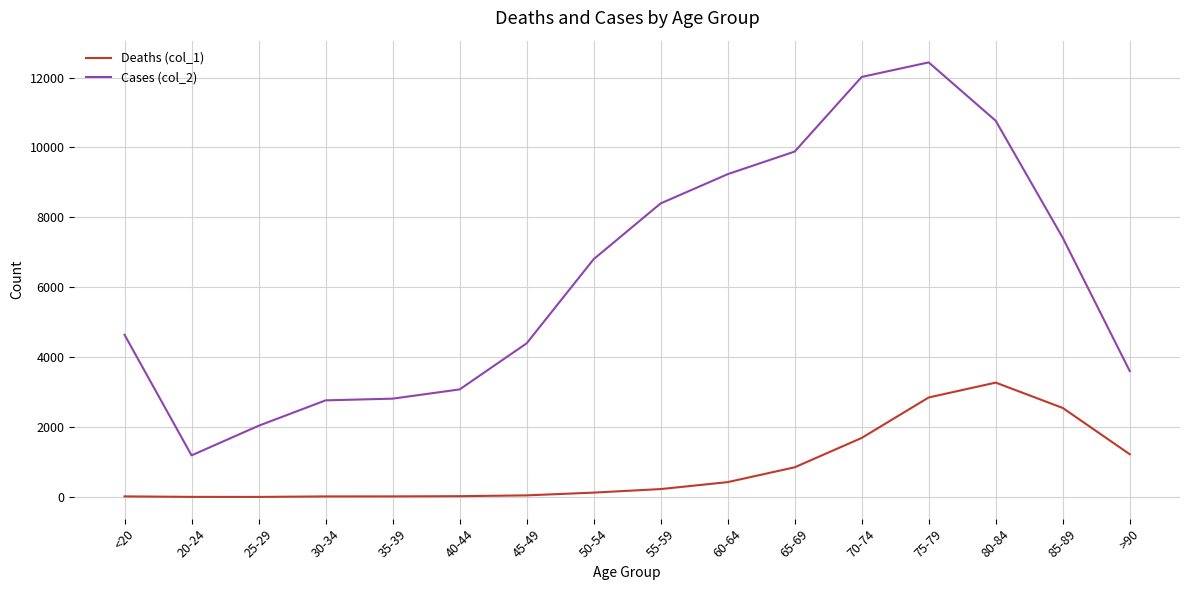

What is the difference between the Deaths (col_1) values at 25-29 and 20-24?

1